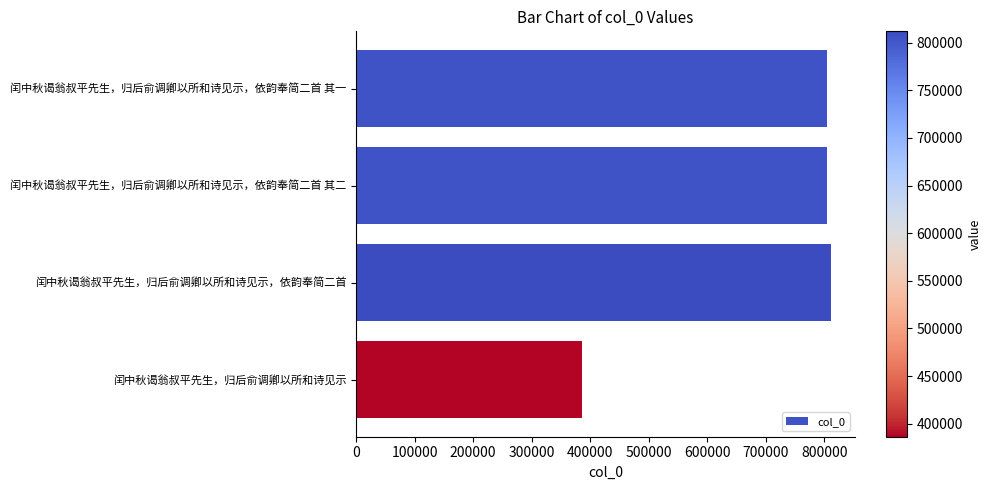

Which label corresponds to the smallest value in the chart?

闰中秋谒翁叔平先生，归后俞调卿以所和诗见示